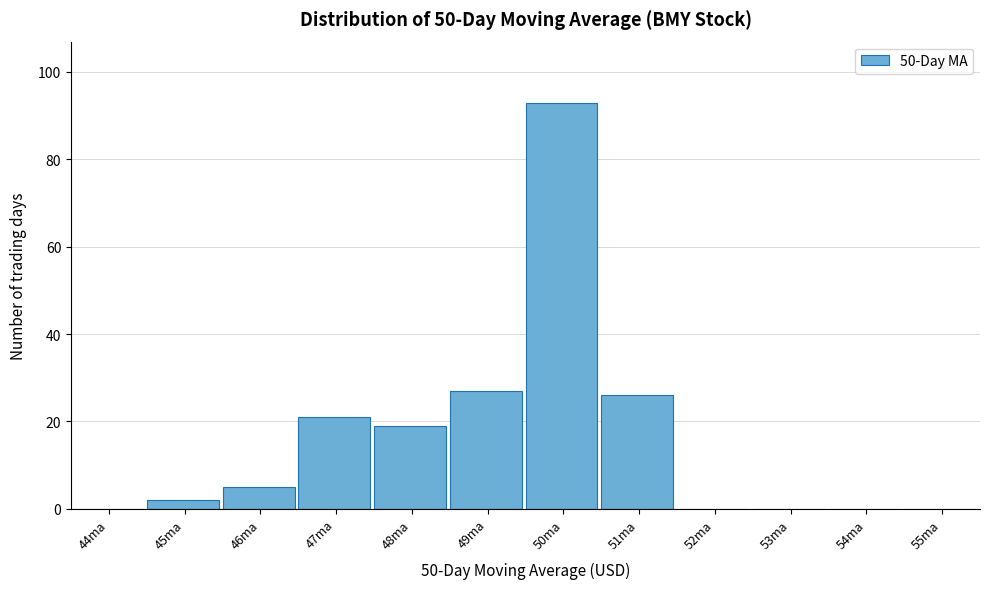

Reading left to right, transcribe all the data shown in this chart.

44ma=0	45ma=2	46ma=5	47ma=21	48ma=19	49ma=27	50ma=93	51ma=26	52ma=0	53ma=0	54ma=0	55ma=0